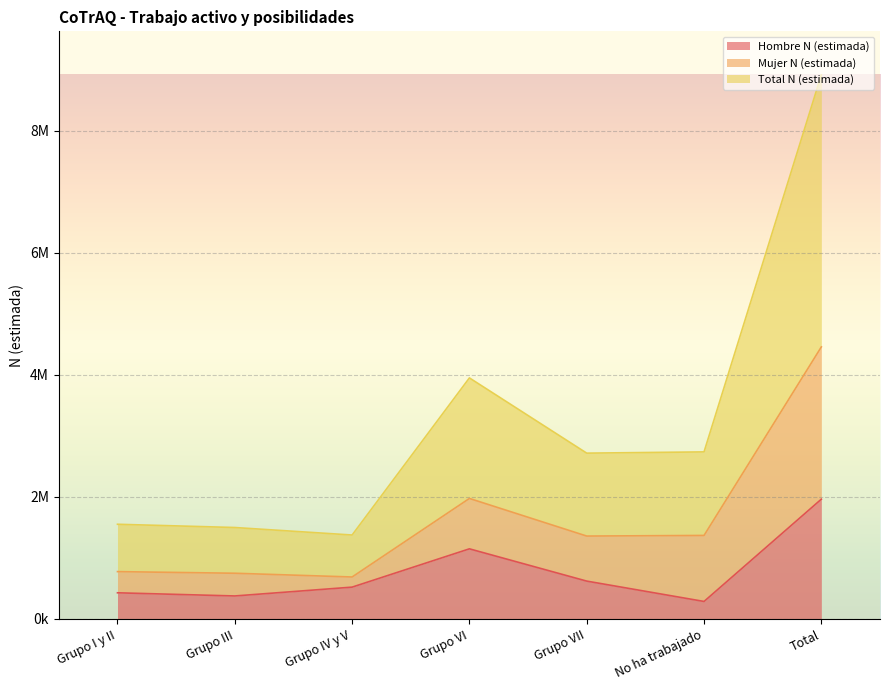

True or false: Hombre N (estimada) and Total N (estimada) intersect in this chart.

False